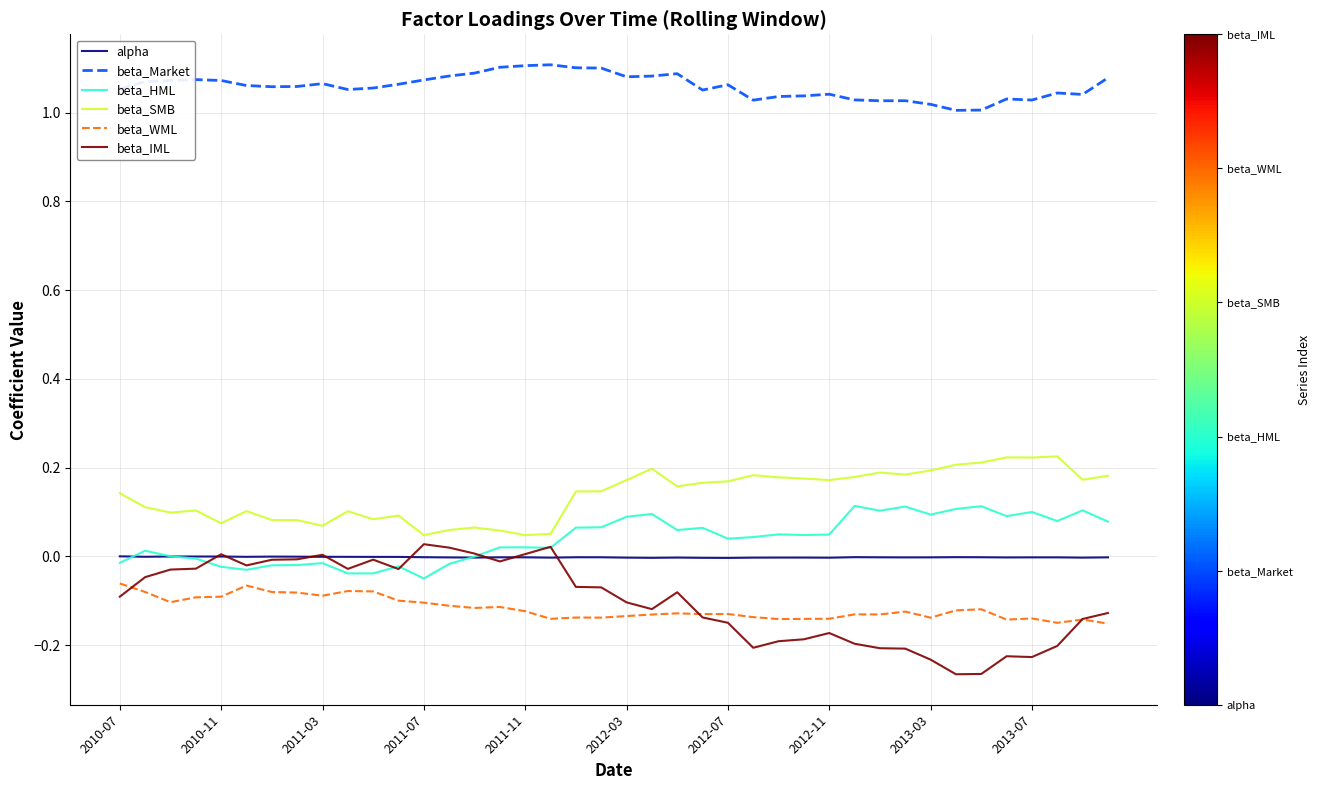

True or false: beta_IML and beta_Market intersect in this chart.

False